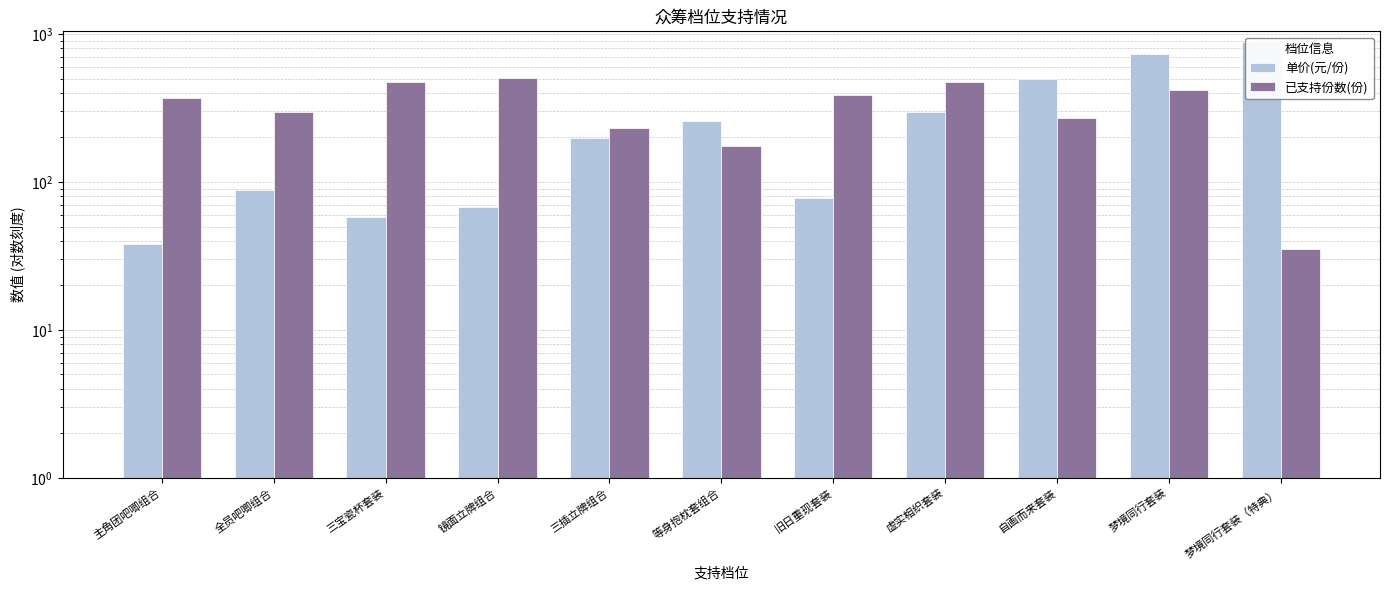

What are all the series names shown in the legend?

单价(元/份), 已支持份数(份)